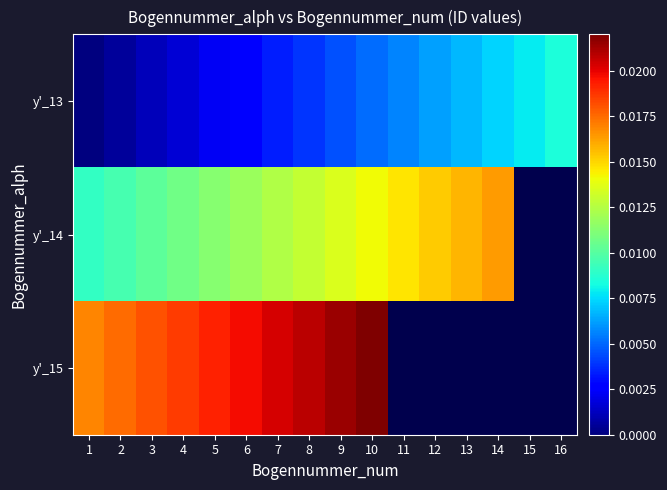

Between 16 and 12, which is larger?

16